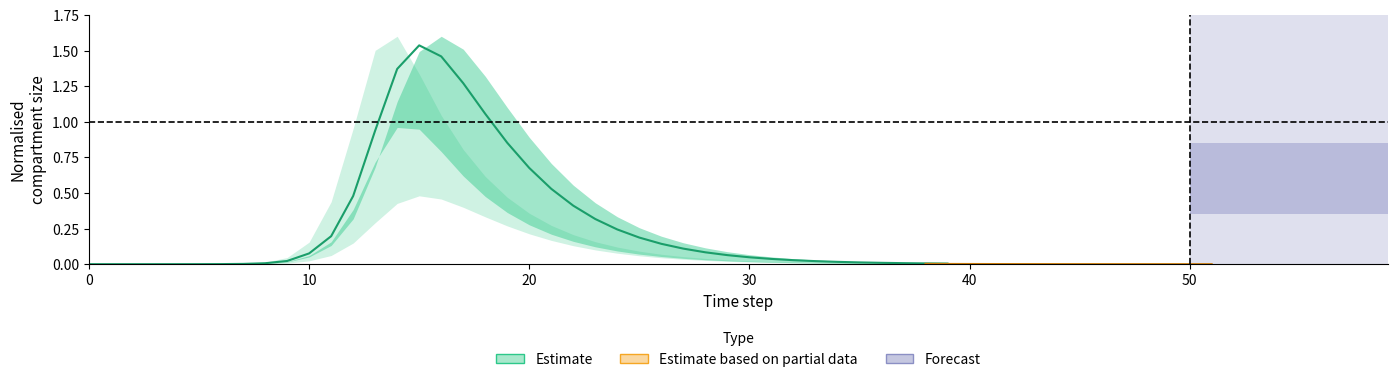

The chart shows a value of 0.8 at 21. True or false?

False